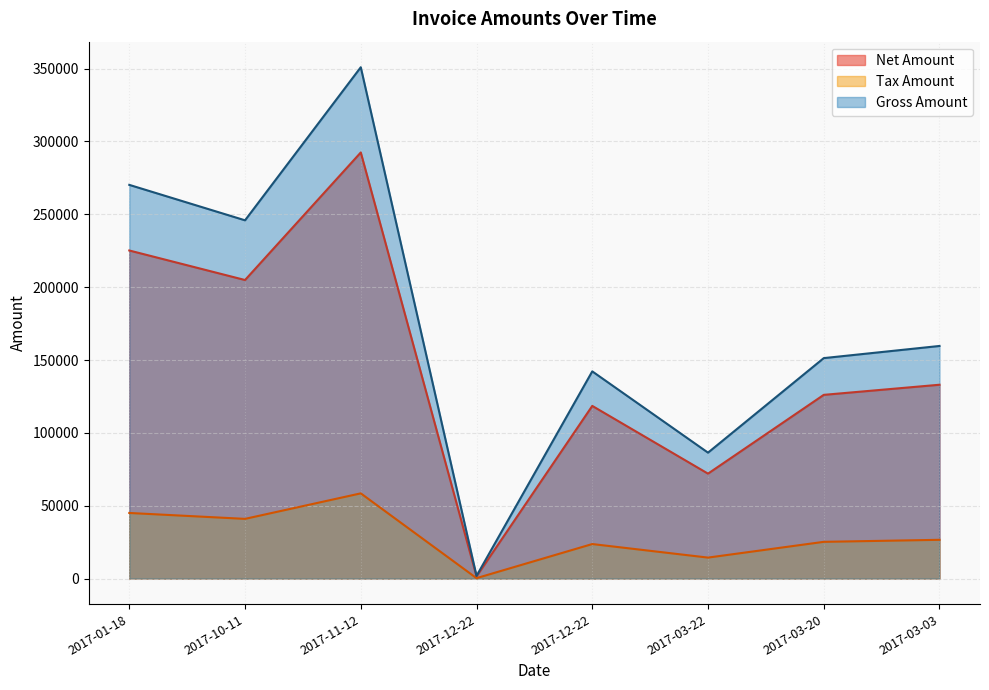

True or false: Gross Amount and Net Amount cross at least once.

False